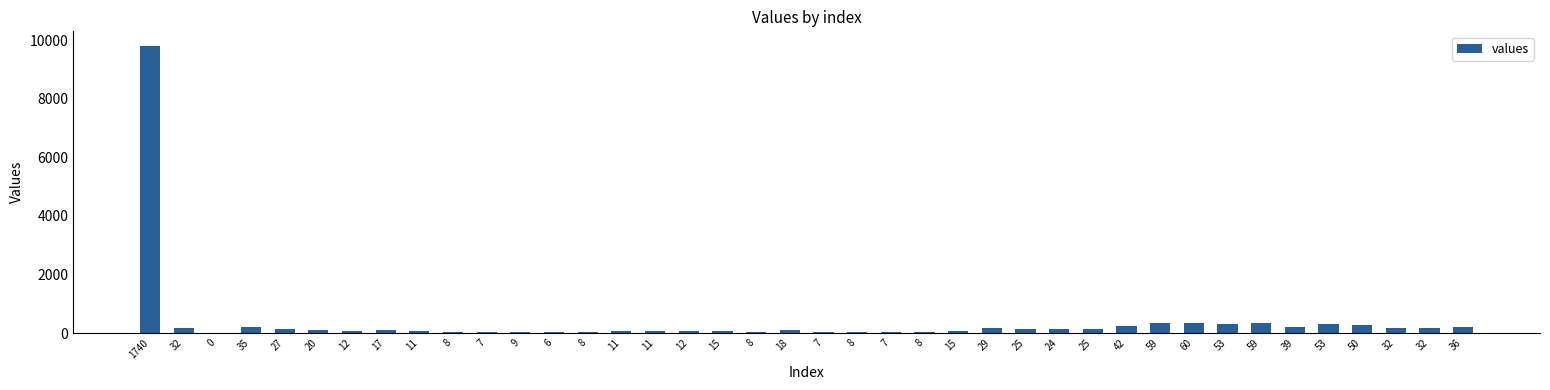

Read the value at 12.

67